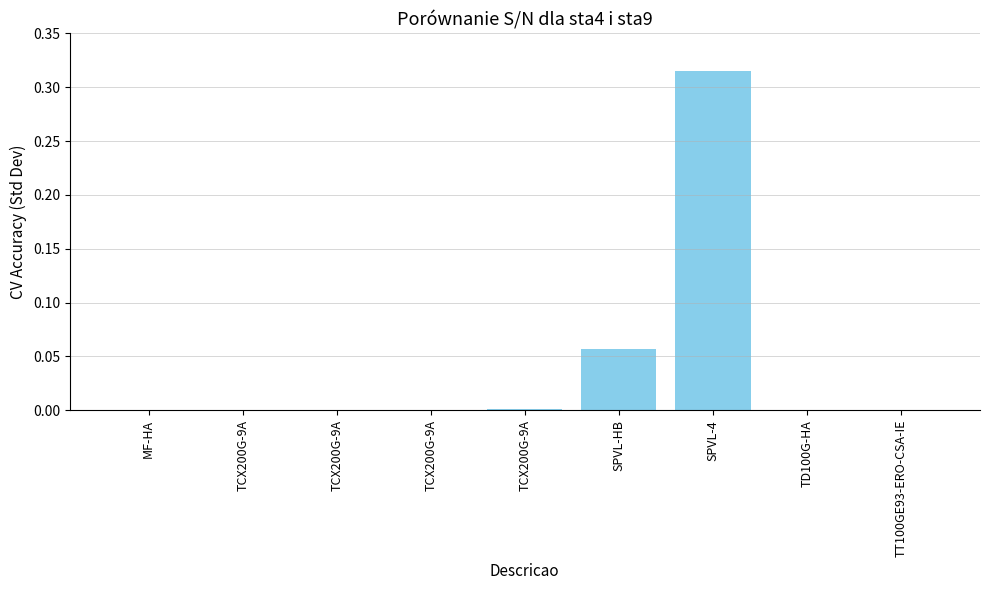

Are the bars horizontal?

No